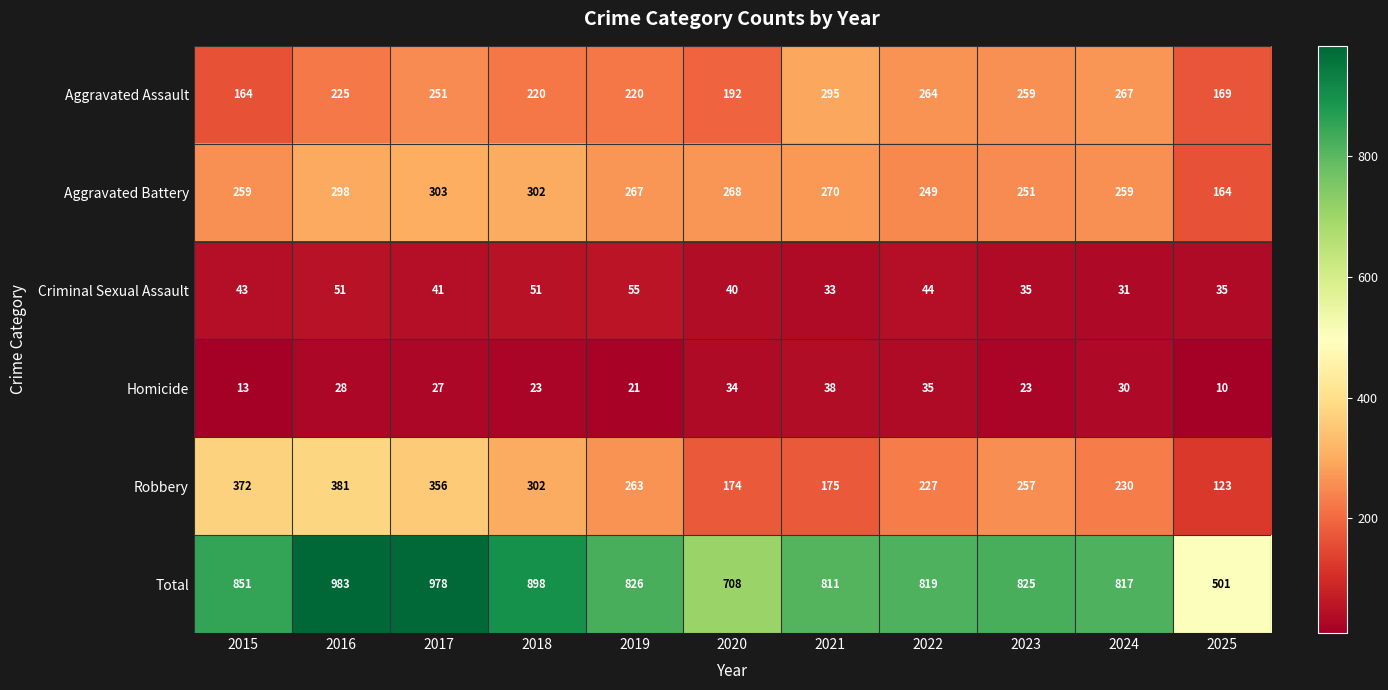

True or false: Aggravated Battery has a value of 378 at 2023.

False